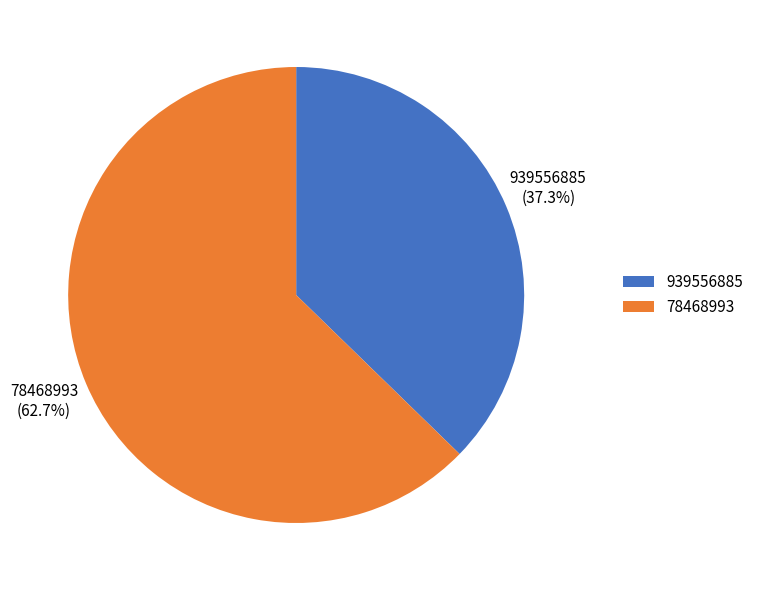

The 78468993 slice represents 52% of the pie. True or false?

False